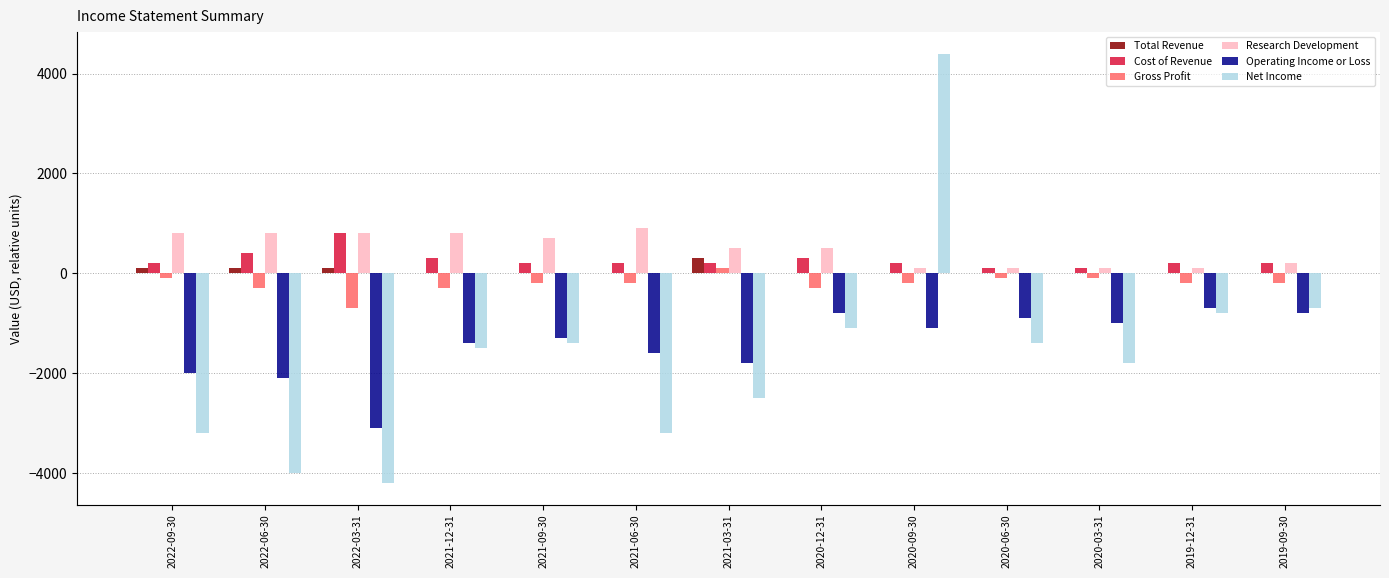

At which label does Net Income first exceed -1500?

2021-09-30